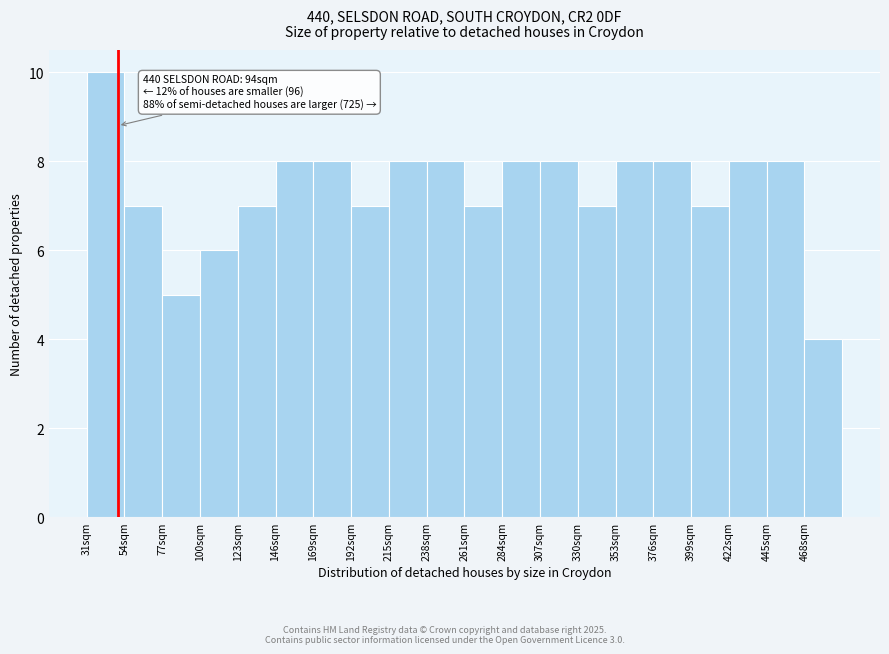

Over which range of the x-axis is the bar tallest?

31 to 54